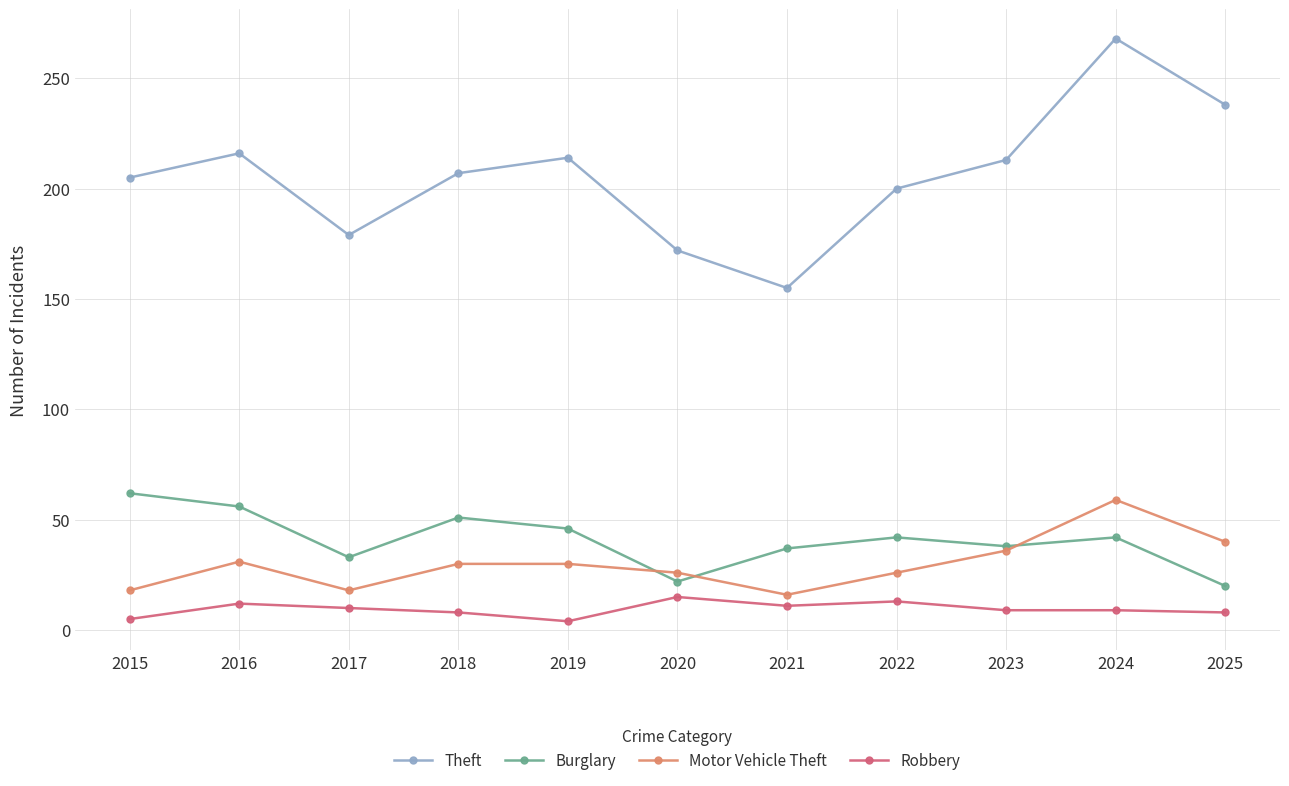

At which category does Motor Vehicle Theft reach its first local valley?

2017